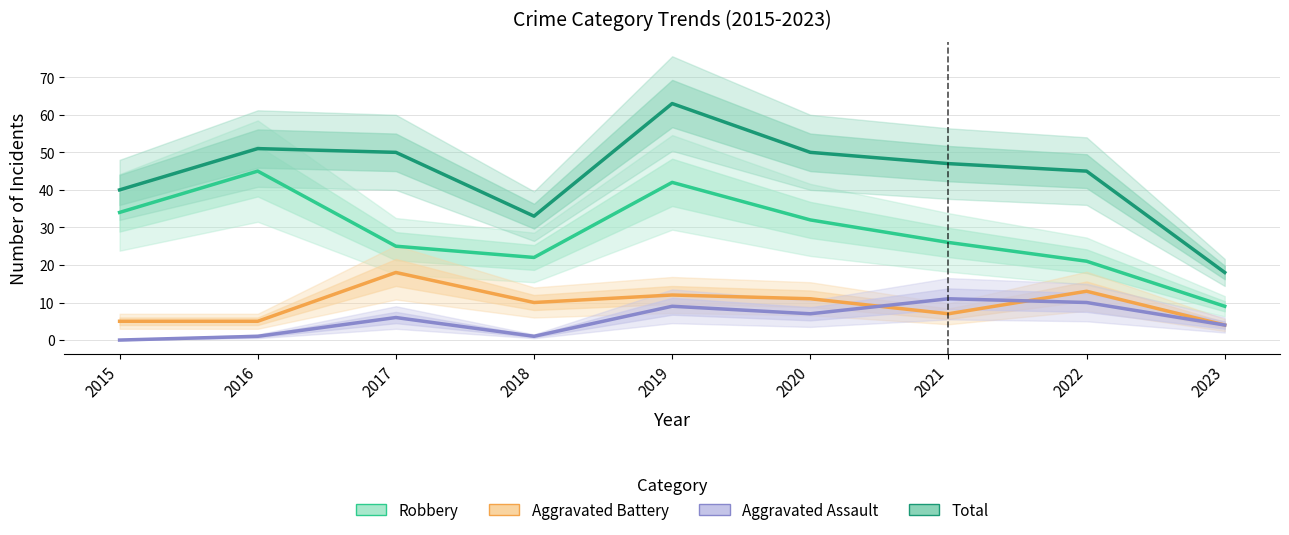

How many interior local peaks does the Aggravated Assault series have?

3